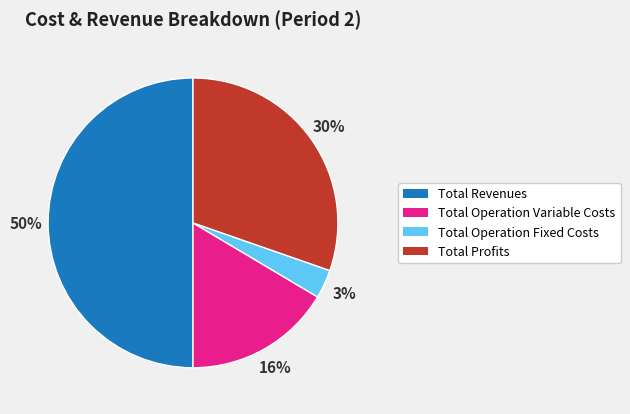

Is it true that Total Operation Fixed Costs is 3% of the pie?

True